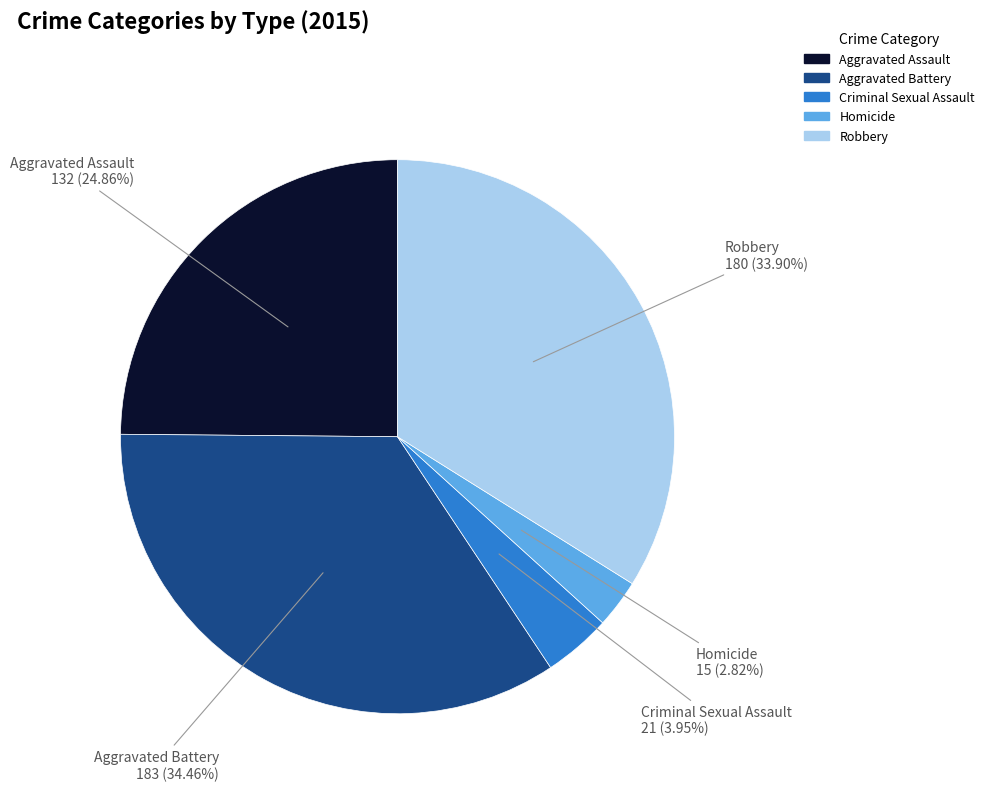

To the nearest percent, what percentage of the pie is Aggravated Battery?

34%